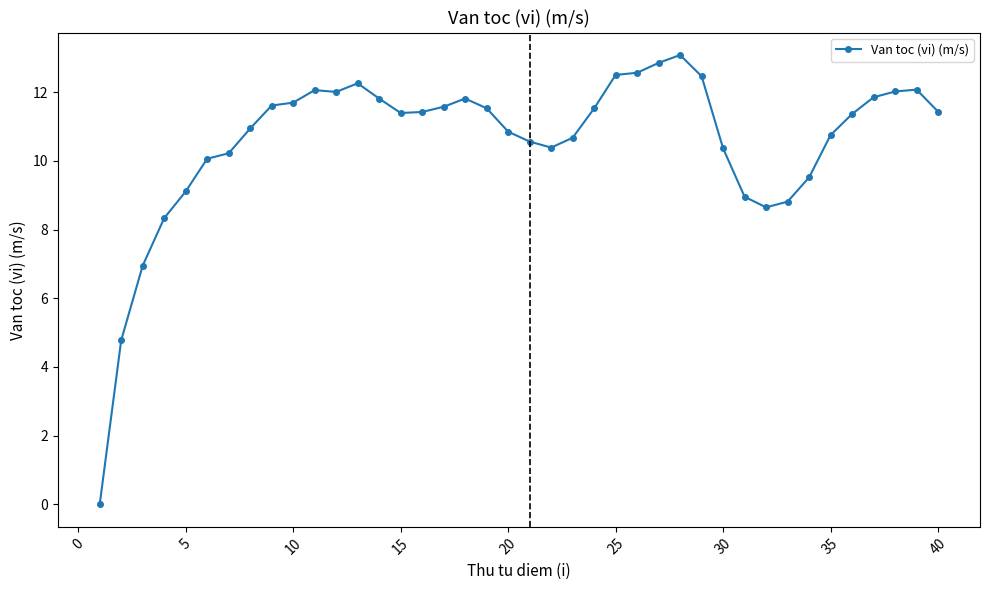

What is the difference between the maximum and minimum values?

13.1